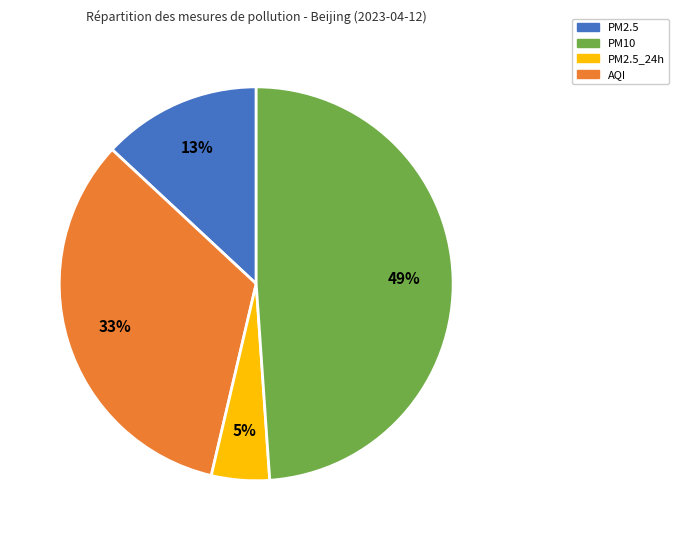

To the nearest percent, what is the difference between the largest and smallest slice percentages?

44%